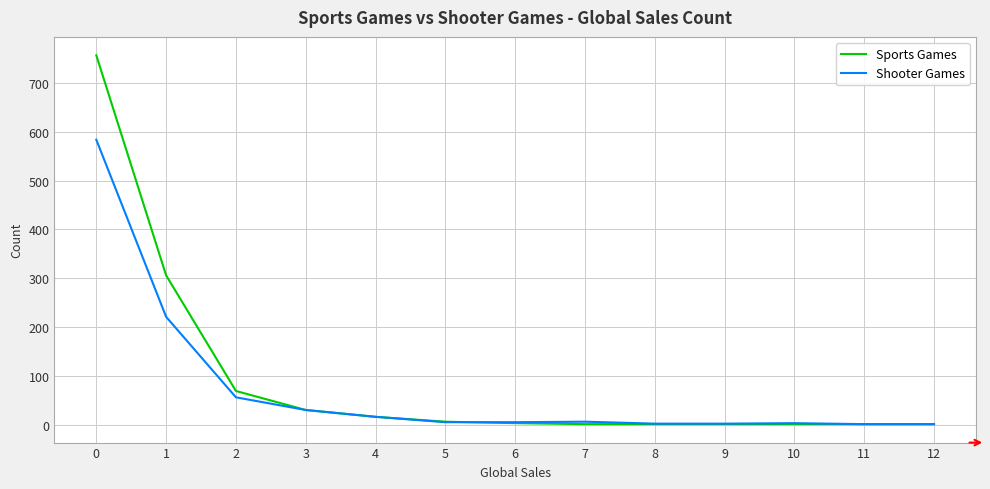

What is the maximum value shown in the chart?

757